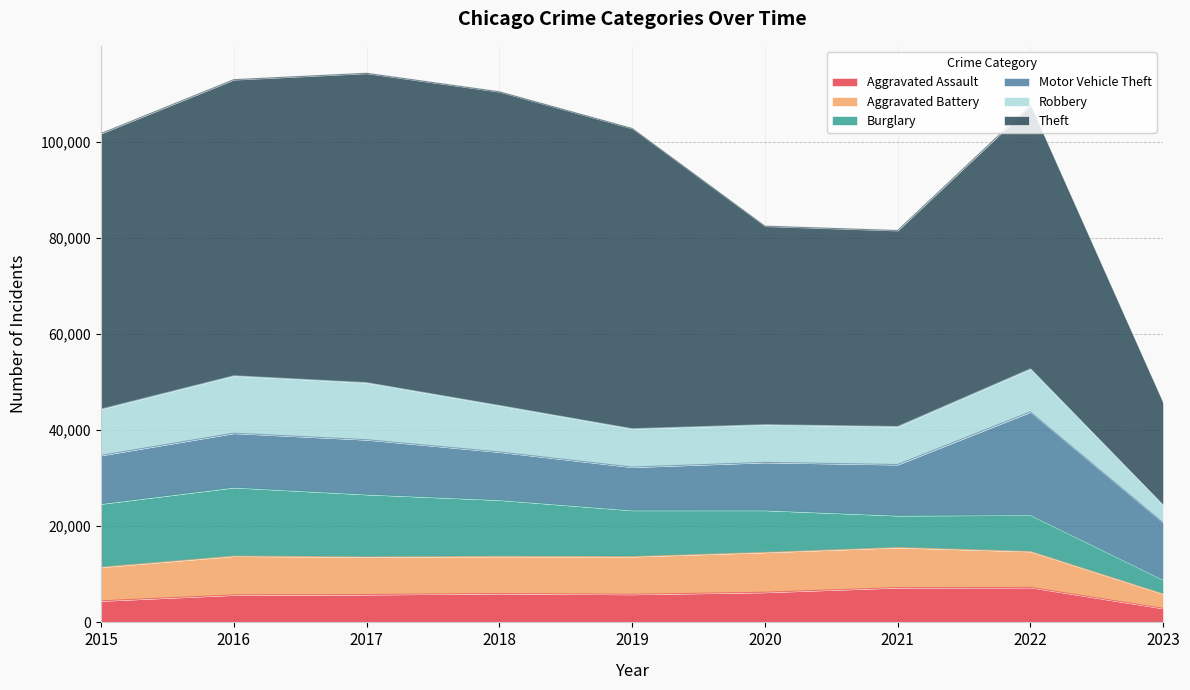

Where is the first local minimum for Aggravated Battery?

2018